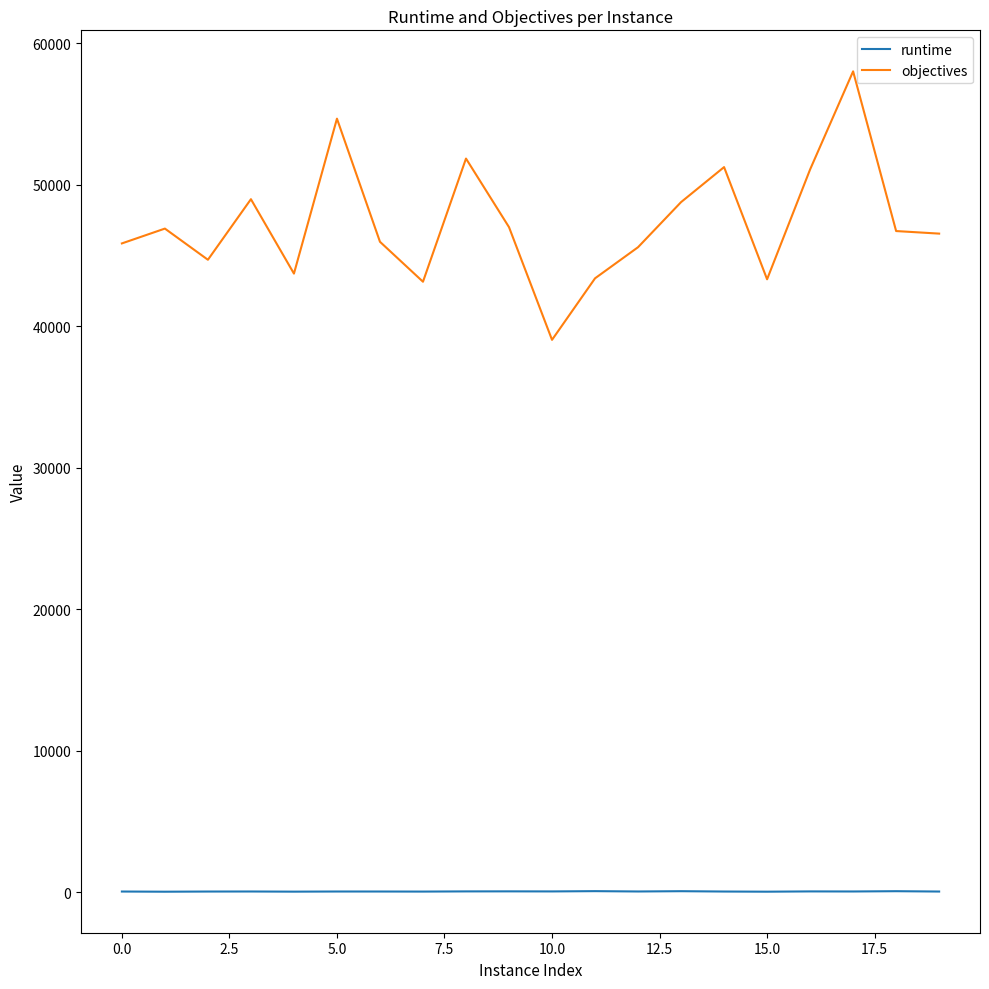

What is the maximum value for objectives?

58003.0